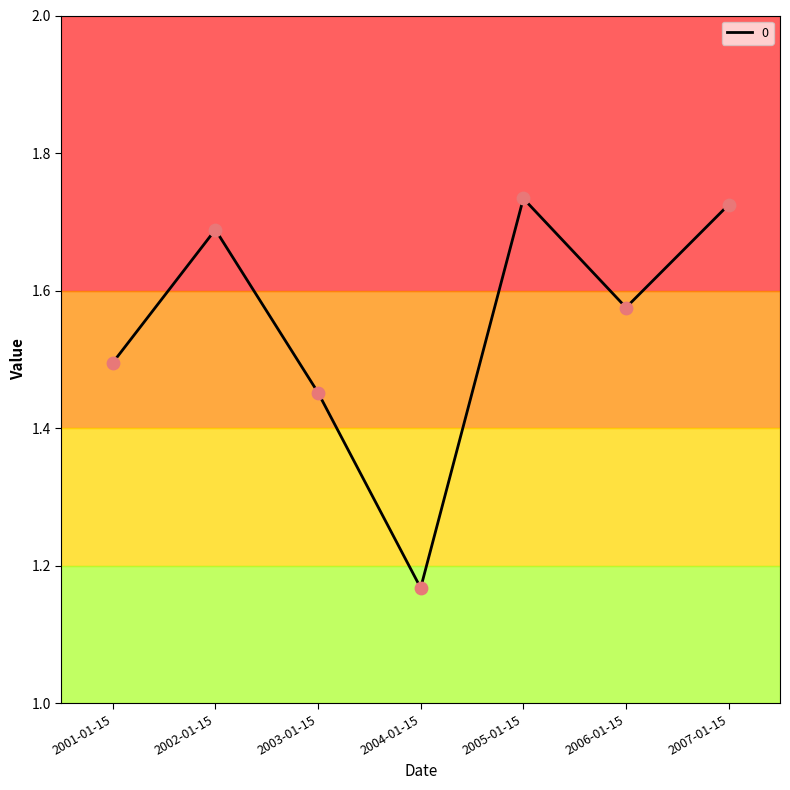

Approximately how many times larger is the value at 2006-01-15 compared to 2001-01-15?

1.1